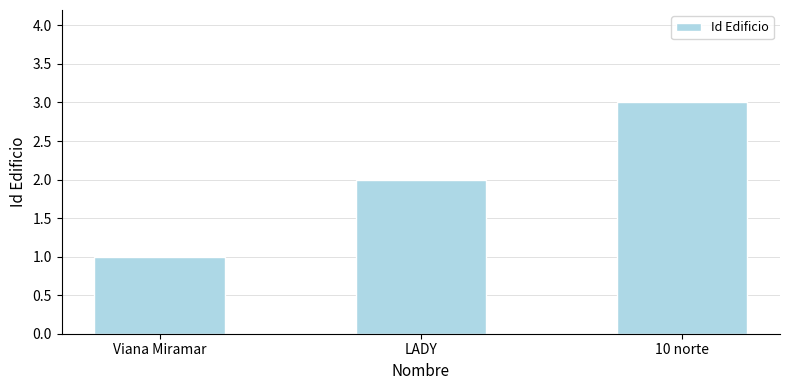

Reading left to right, extract all data points from this chart.

Viana Miramar=1	LADY=2	10 norte=3